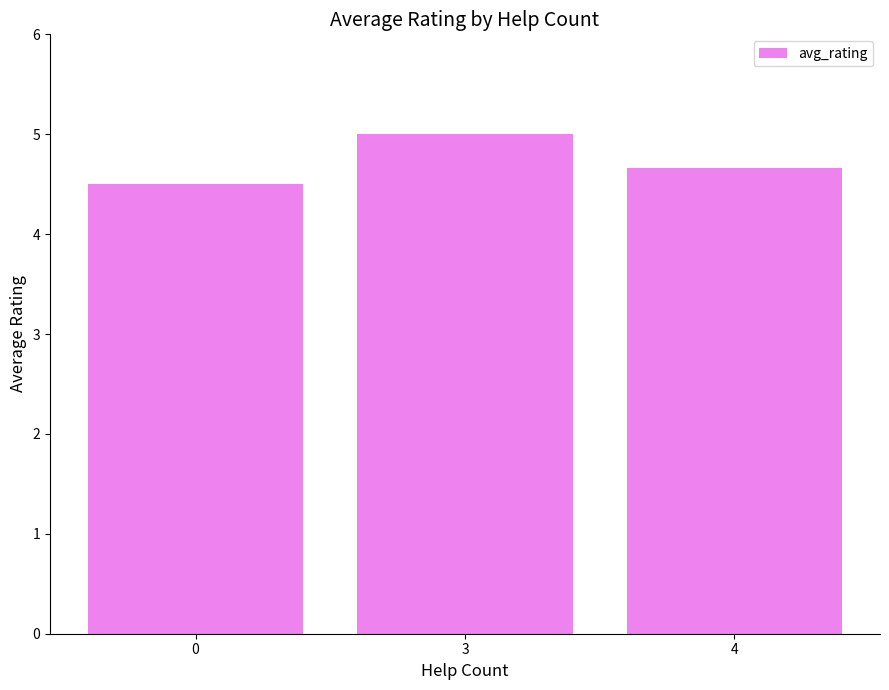

Reading right to left, list all the values displayed in this chart.

4=4.7	3=5.0	0=4.5